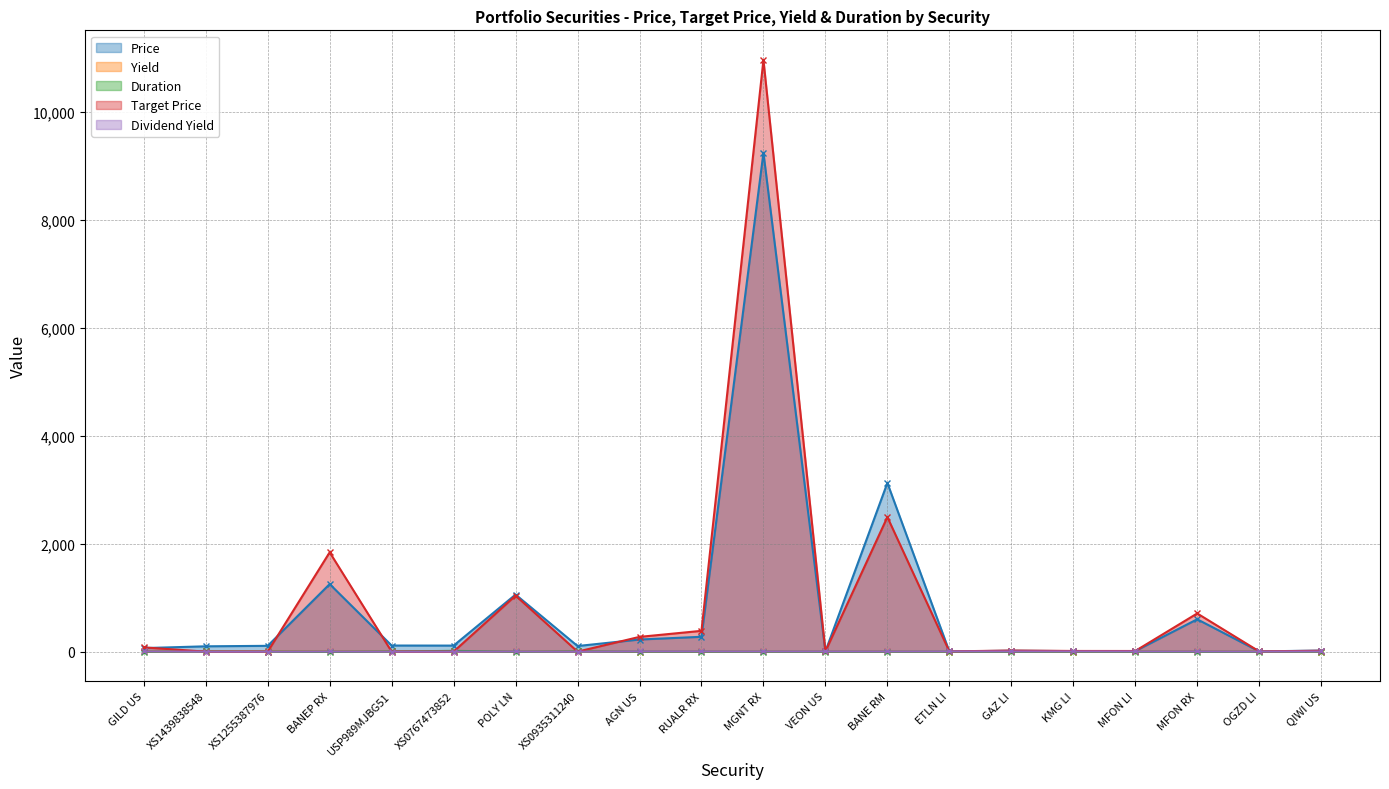

True or false: Price has more than 1 interior local peaks.

True